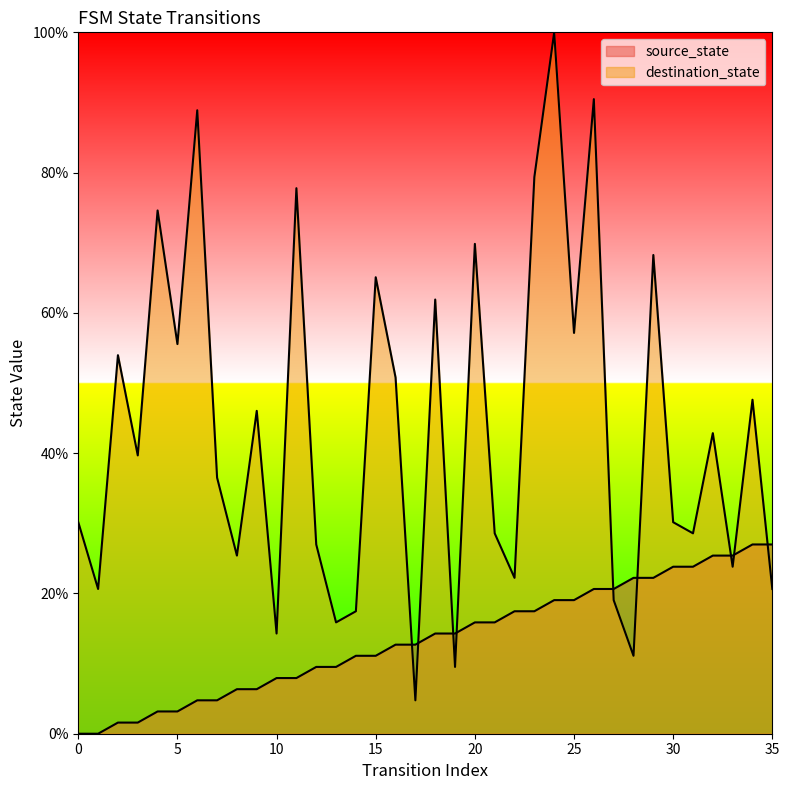

How many times do source_state and destination_state cross each other?

9